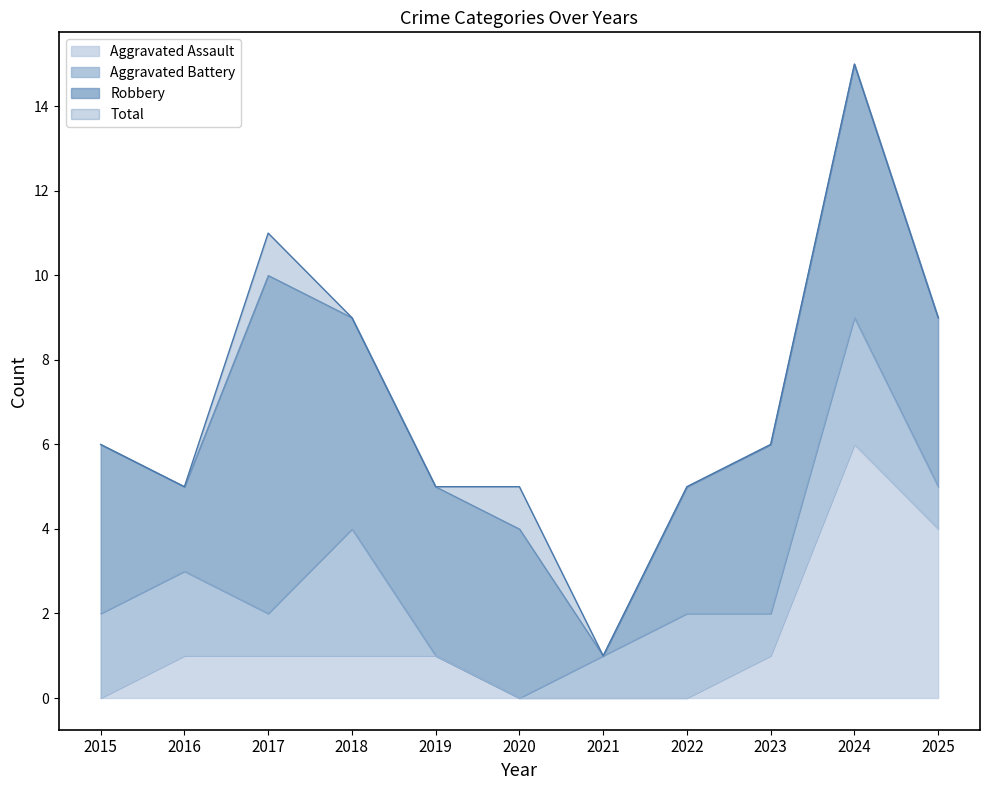

True or false: Aggravated Assault and Total intersect in this chart.

False